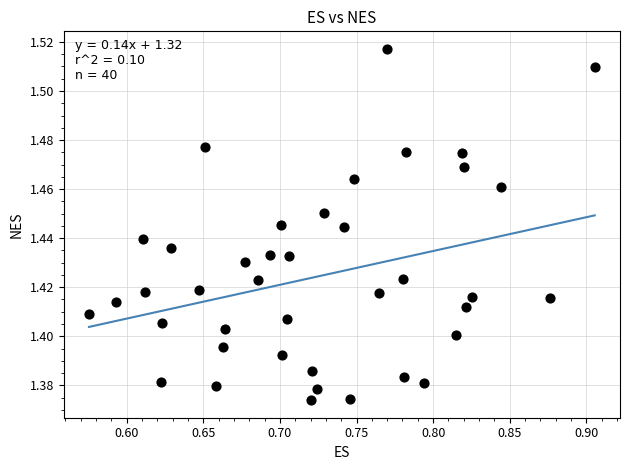

What is the range of X values (max minus min)?

0.3